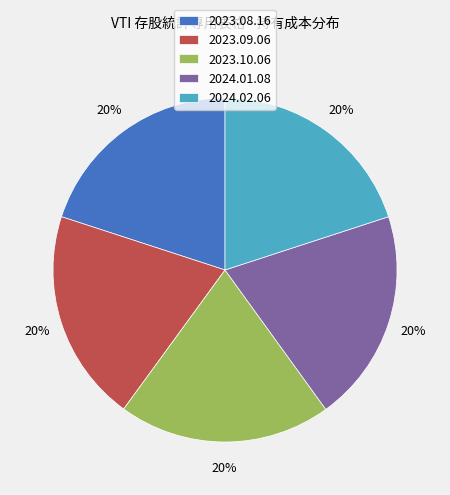

Is there any slice that represents more than half of the pie?

No